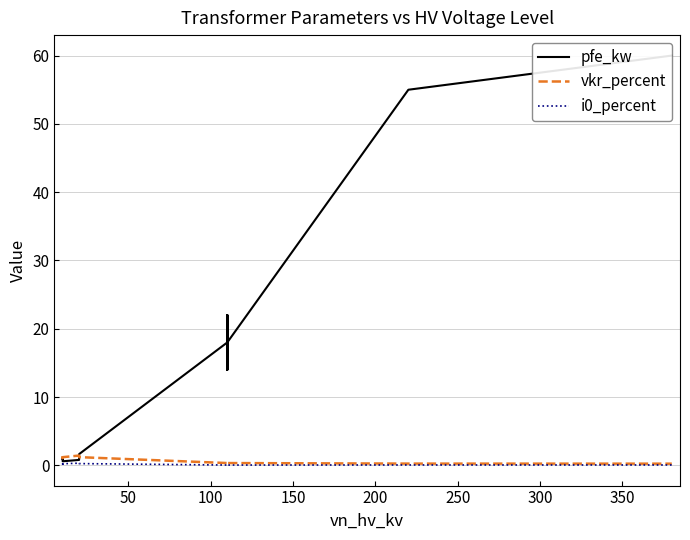

What are all the series names shown in the legend?

pfe_kw, vkr_percent, i0_percent